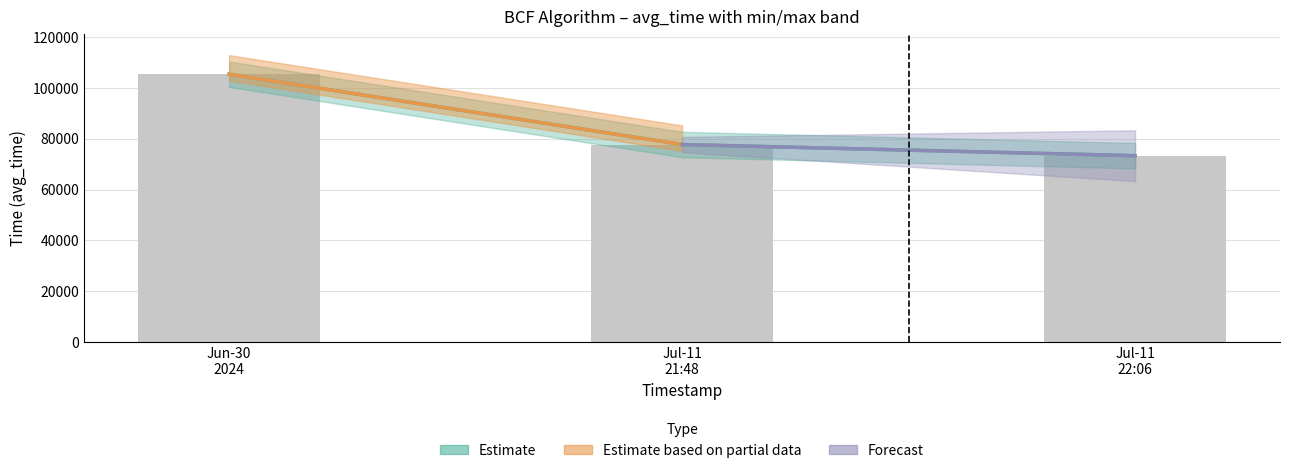

What is the difference between the second highest and minimum values?

4405